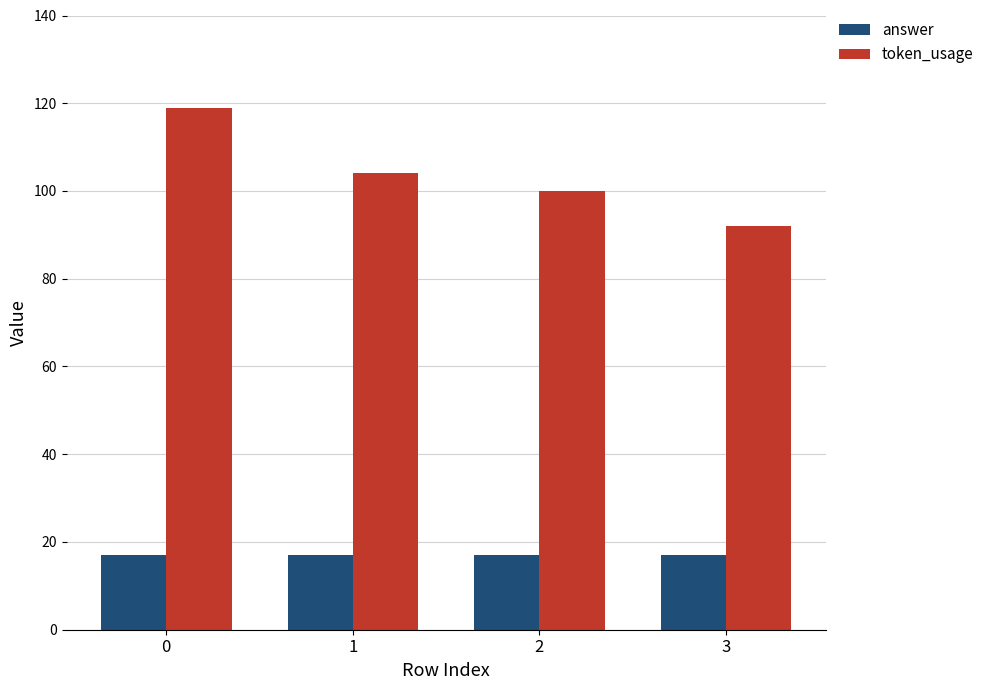

What is the difference between the token_usage values at 1 and 2?

4